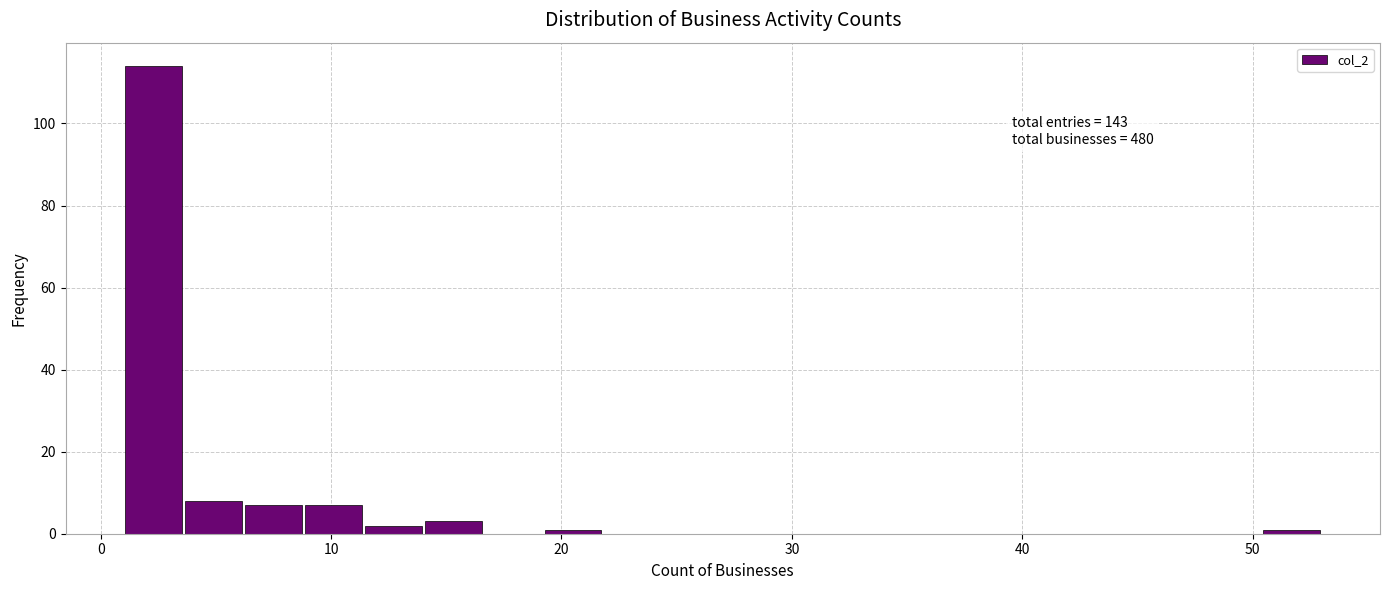

Around what value on the x-axis is the tallest bar? Give the approximate position of its centre, as read against the axis.

2